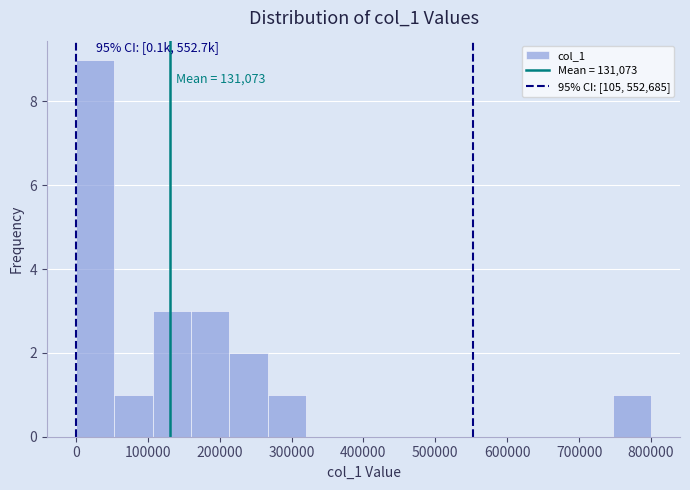

Over which range of the x-axis is the bar tallest?

0 to 50000